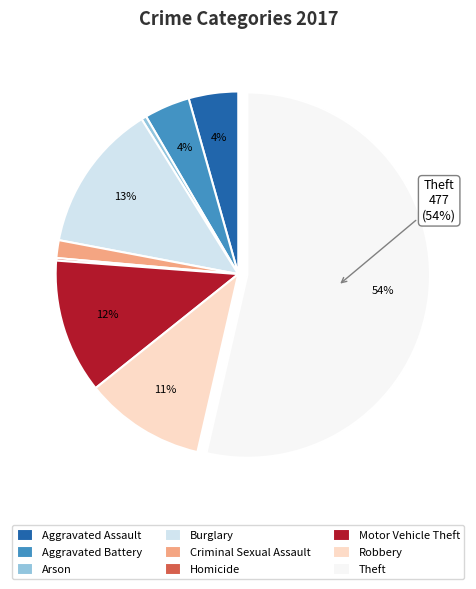

What is the ratio of the value at Aggravated Battery to the value at Burglary?

0.3